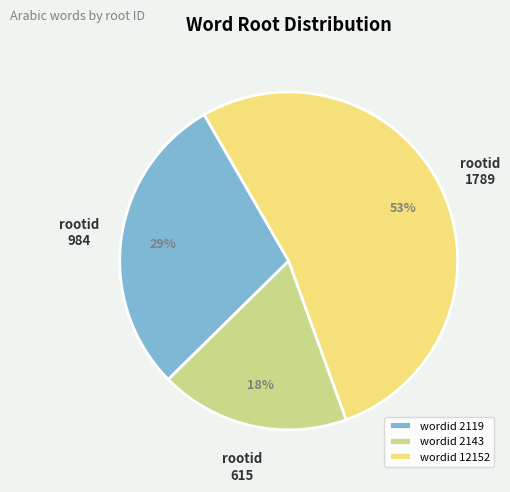

Between wordid 2119 and wordid 2143, which is larger?

wordid 2119